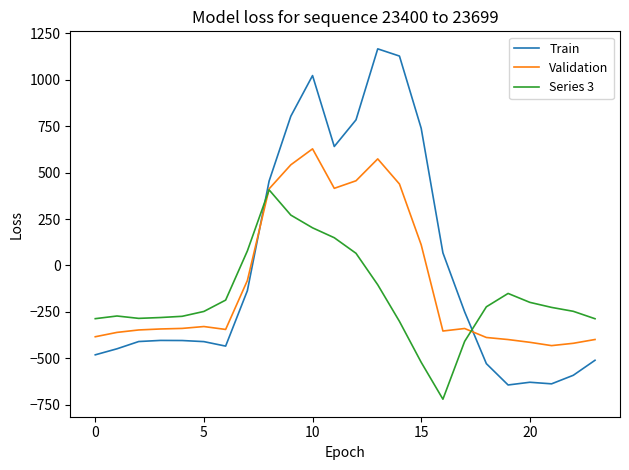

True or false: Train and Series 3 cross at least once.

True